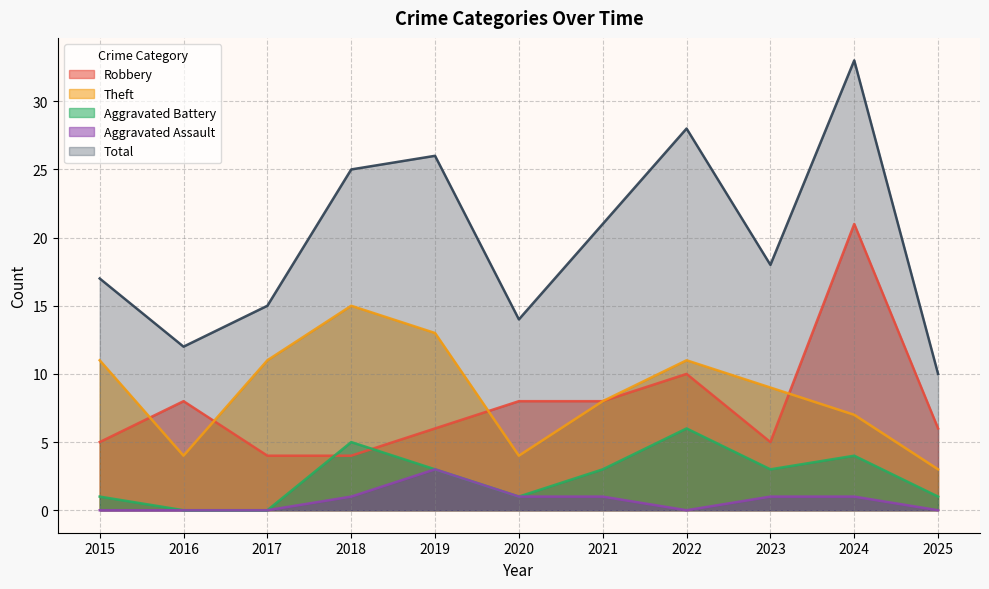

How many lines are shown in the chart?

5